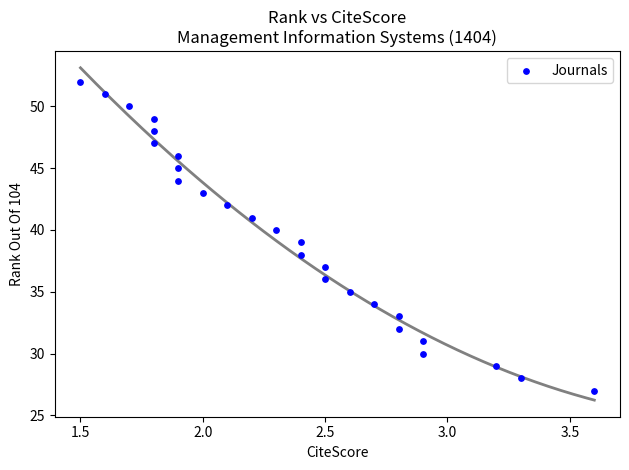

What is the range of Y values (max minus min)?

25